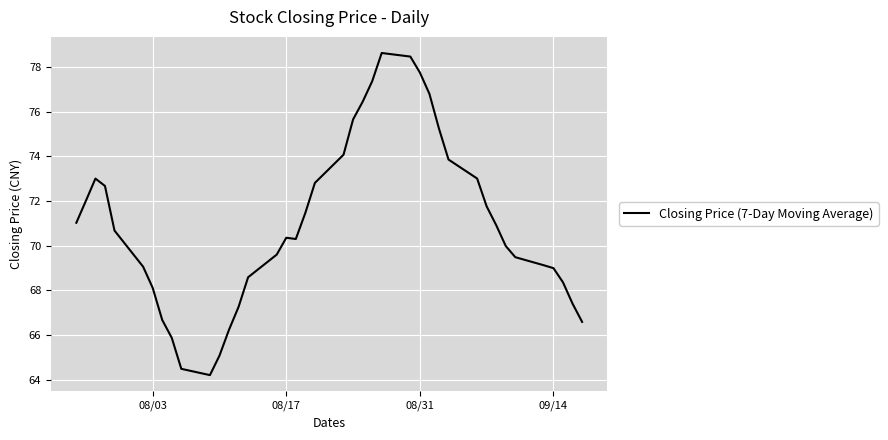

How many lines are shown in the chart?

1